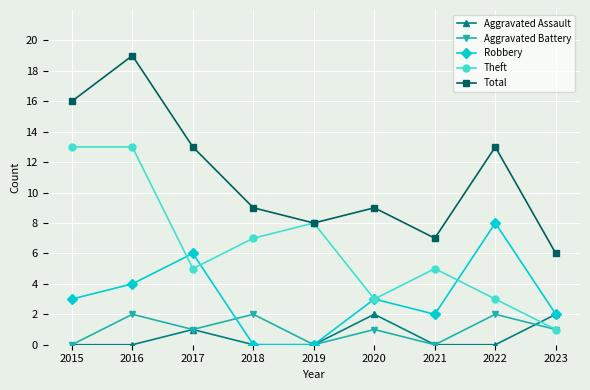

At which category is the sum across all series the highest?

2016